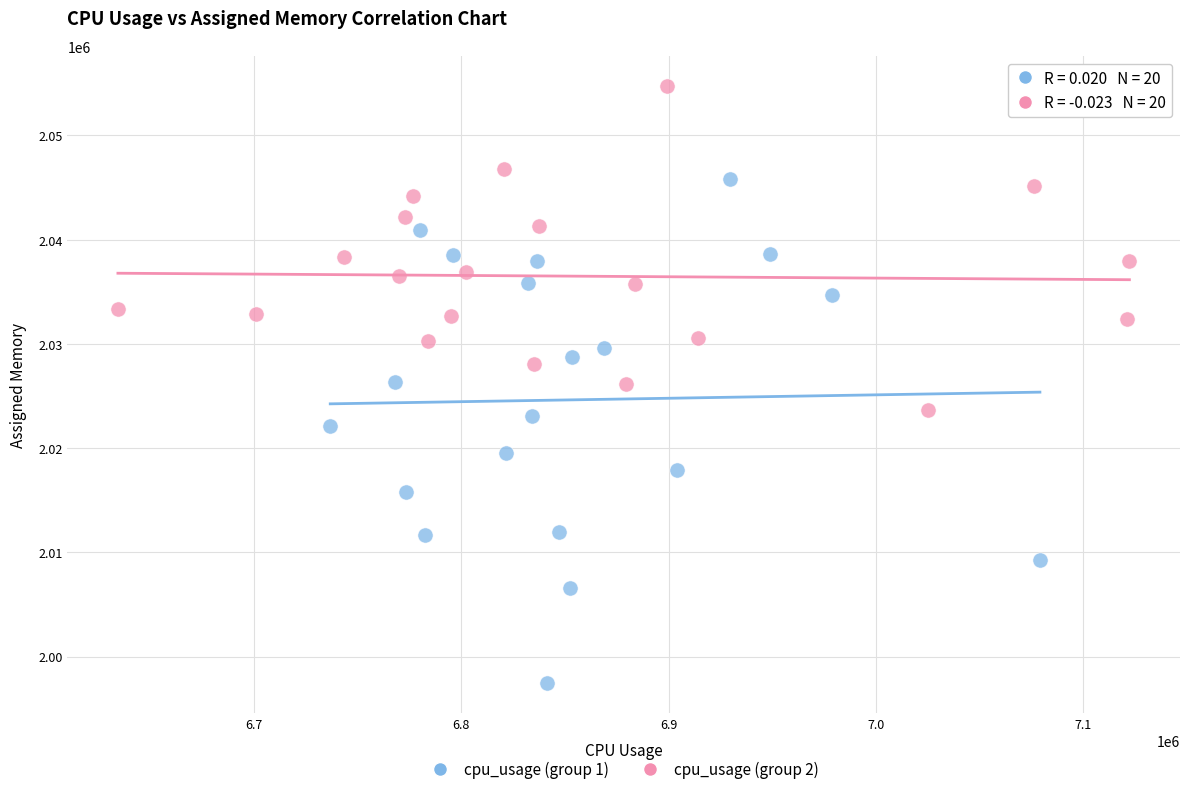

Which series reaches the minimum Y coordinate?

cpu_usage (group 1)